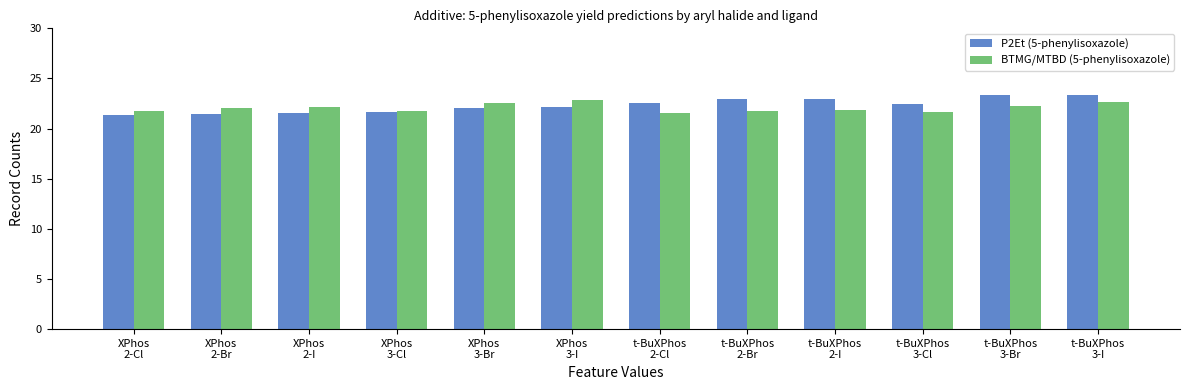

Count the number of data series in this chart.

2